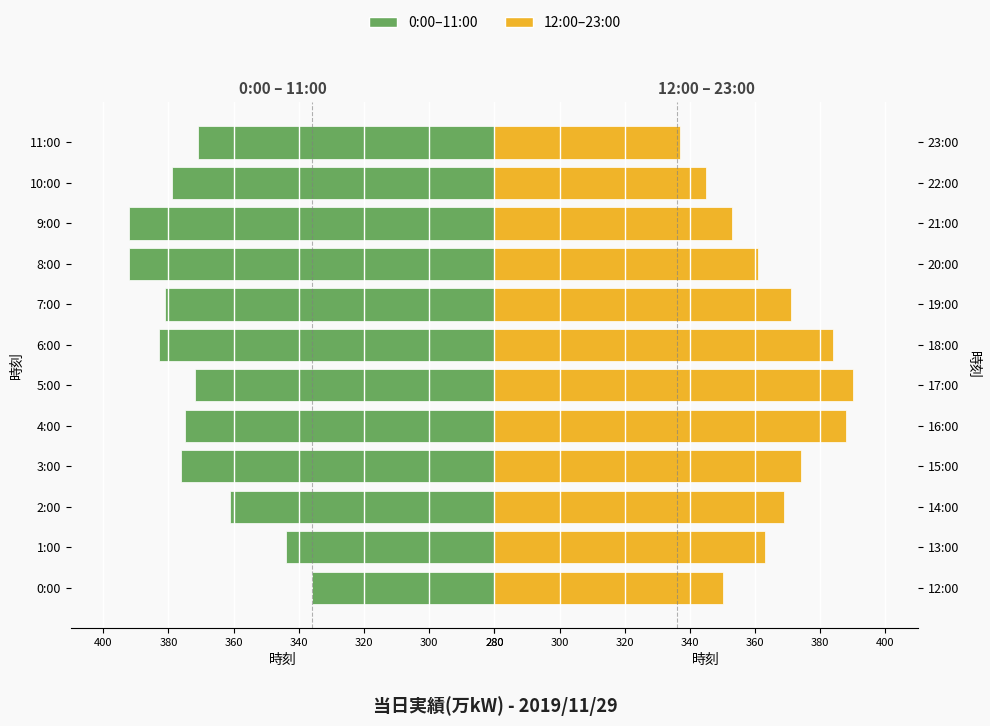

How many values in the 当日実績(万kW) 後半 series are below 369?

6